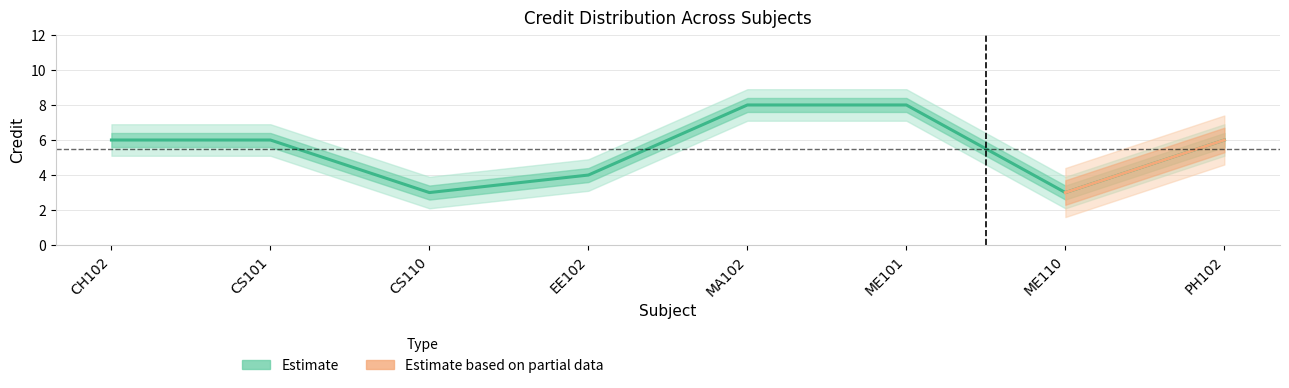

Which has a higher value, MA102 or CS110?

MA102